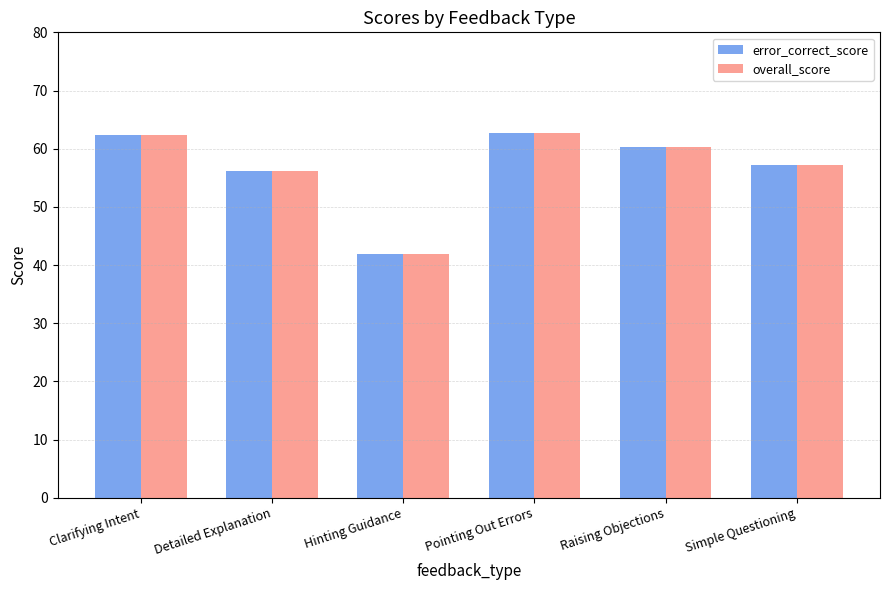

The value of error_correct_score at Hinting Guidance is 41.9. True or false?

True